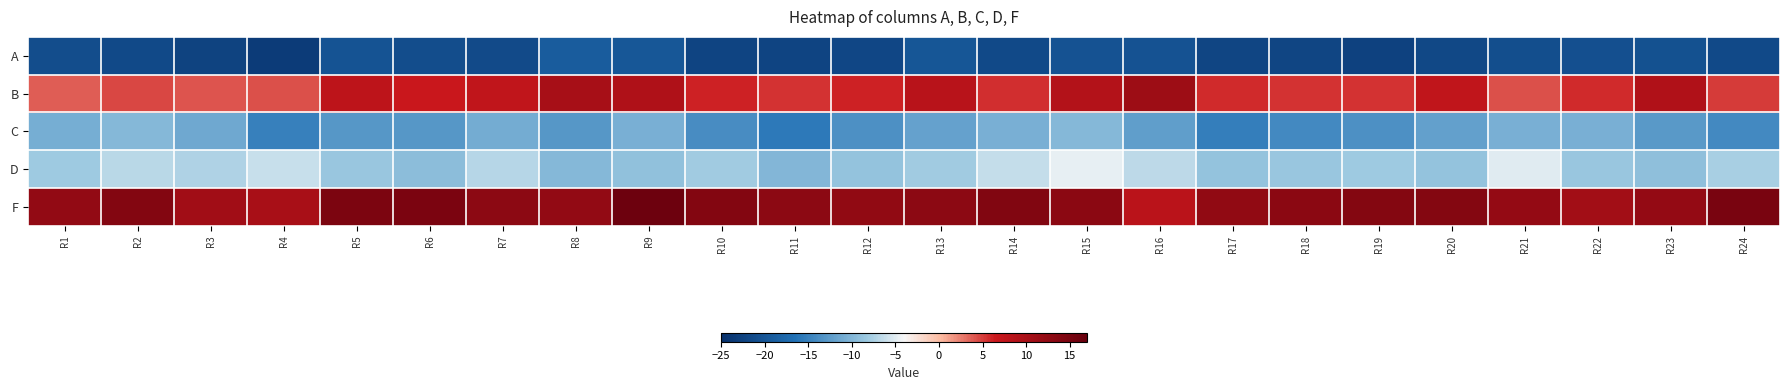

What is the maximum value shown in the chart?

16.2